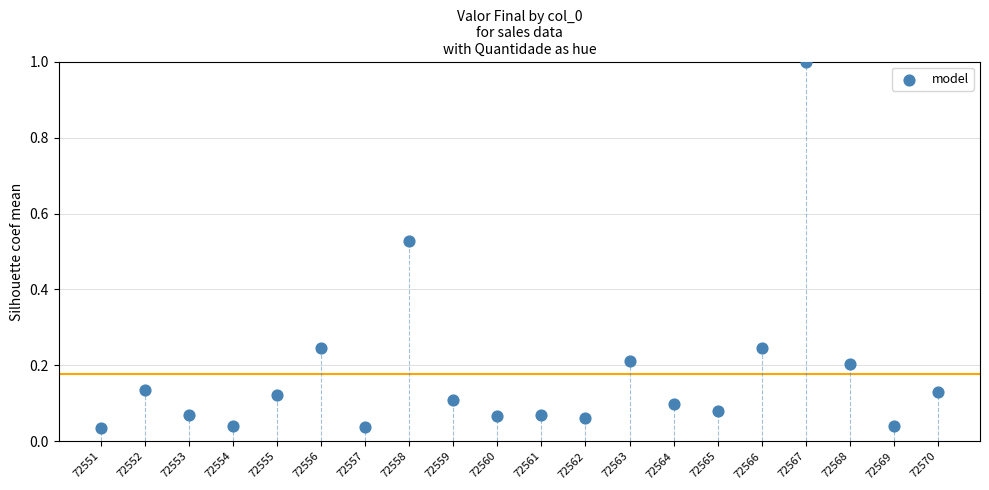

What is the range of X values (max minus min)?

19.0